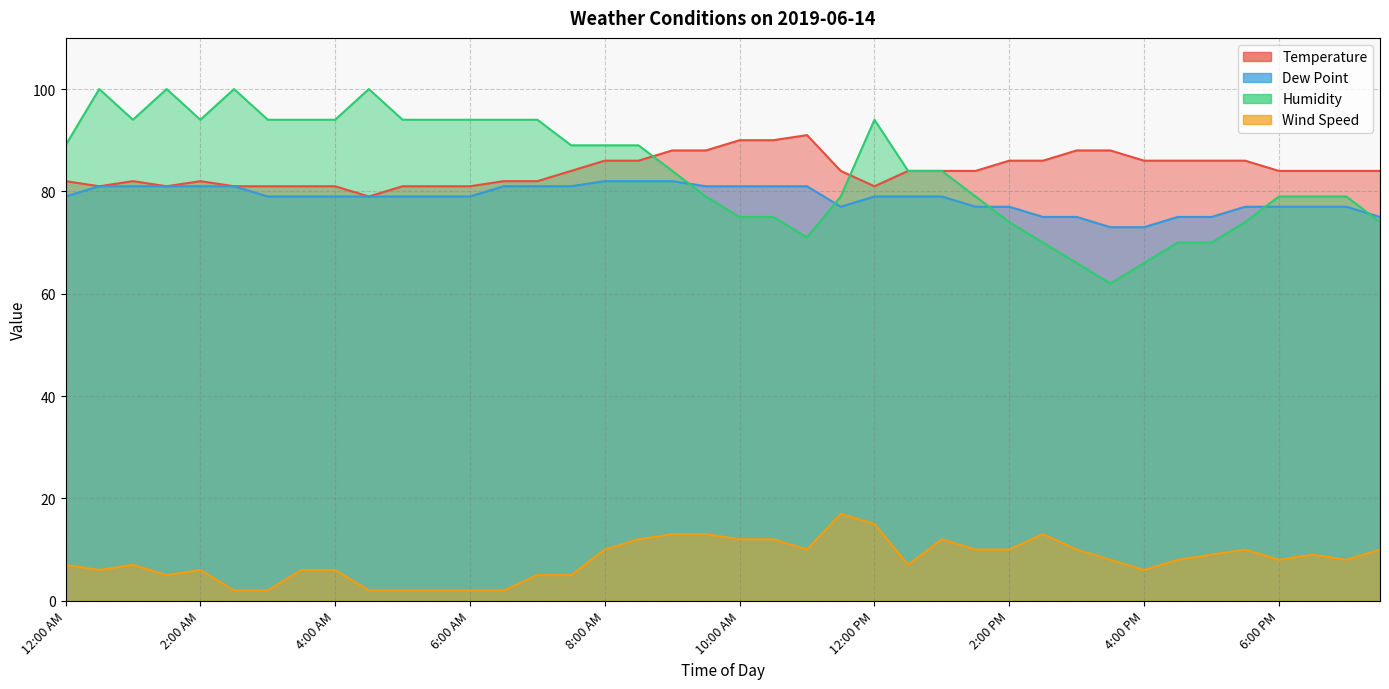

At 2:30 PM, list the series in order from largest to smallest.

Temperature, Dew Point, Humidity, Wind Speed